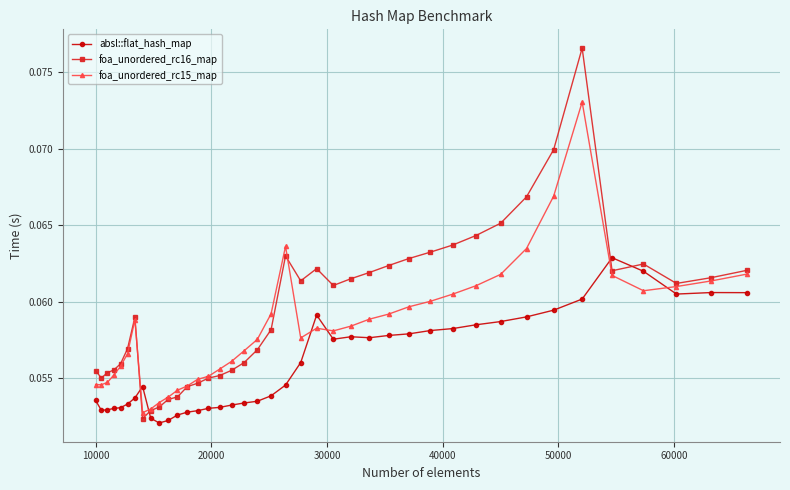

In foa_unordered_rc15_map, how many points are higher than both neighbors (excluding endpoints)?

4